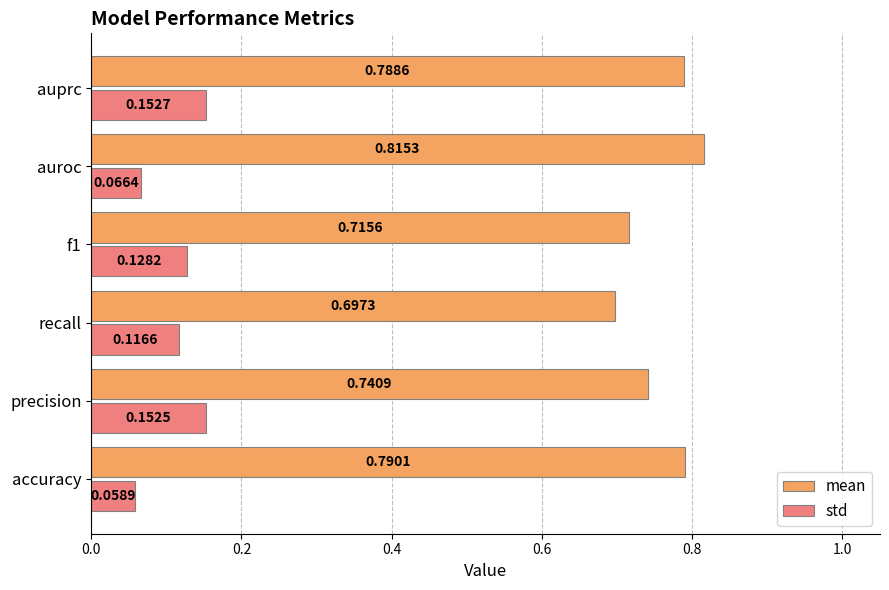

Where is std nearest to the value 0?

accuracy